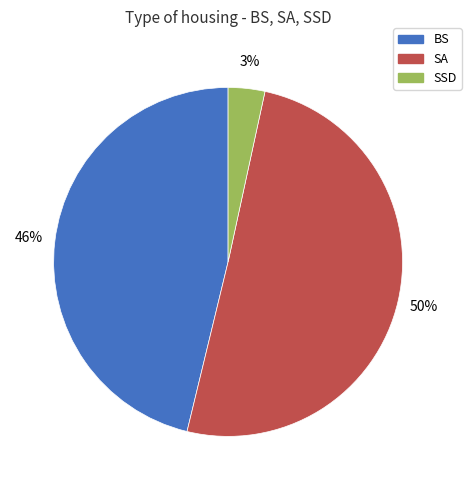

Does any single category account for the majority?

Yes